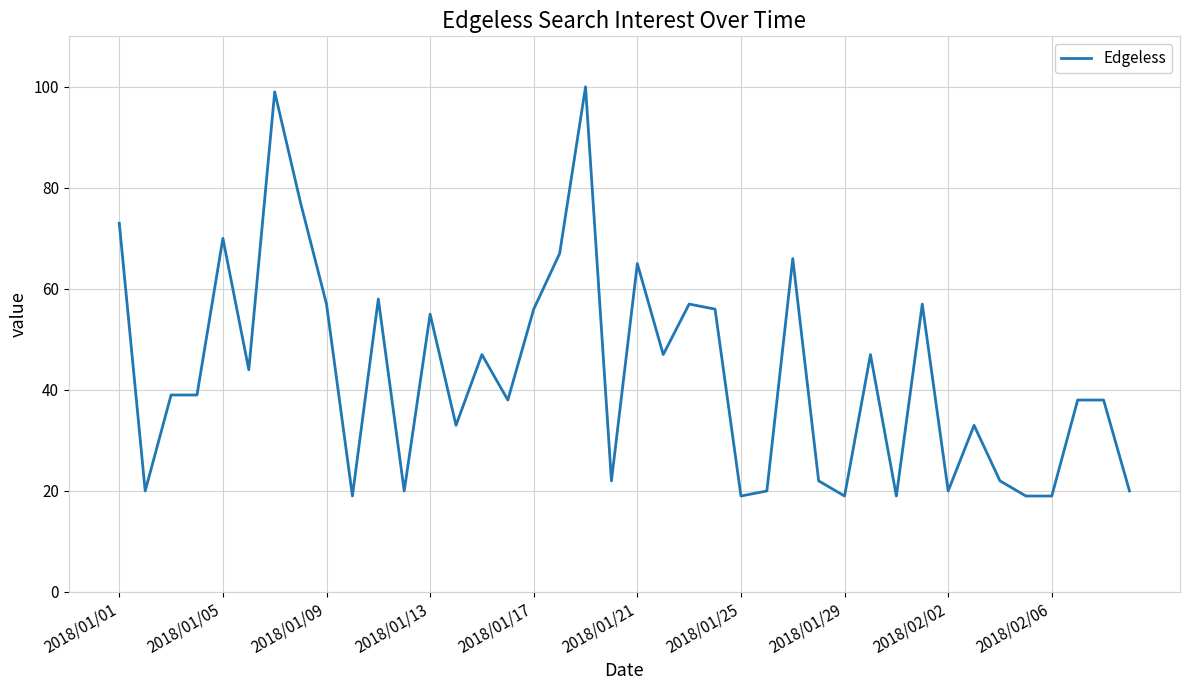

Reading left to right, transcribe all the data shown in this chart.

73	20	39	39	70	44	99	77	57	19	58	20	55	33	47	38	56	67	100	22	65	47	57	56	19	20	66	22	19	47	19	57	20	33	22	19	19	38	38	20